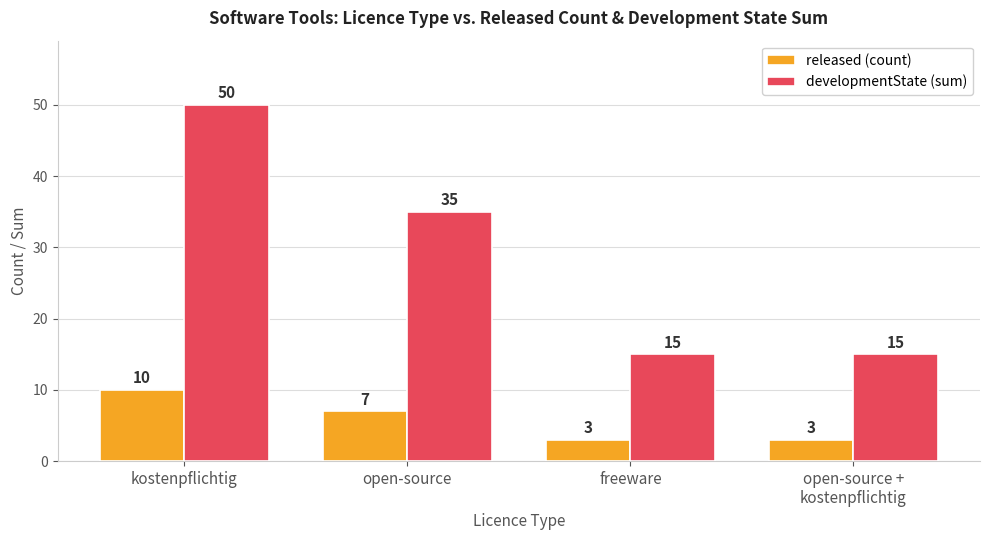

What value does the released (count) series have at open-source?

7